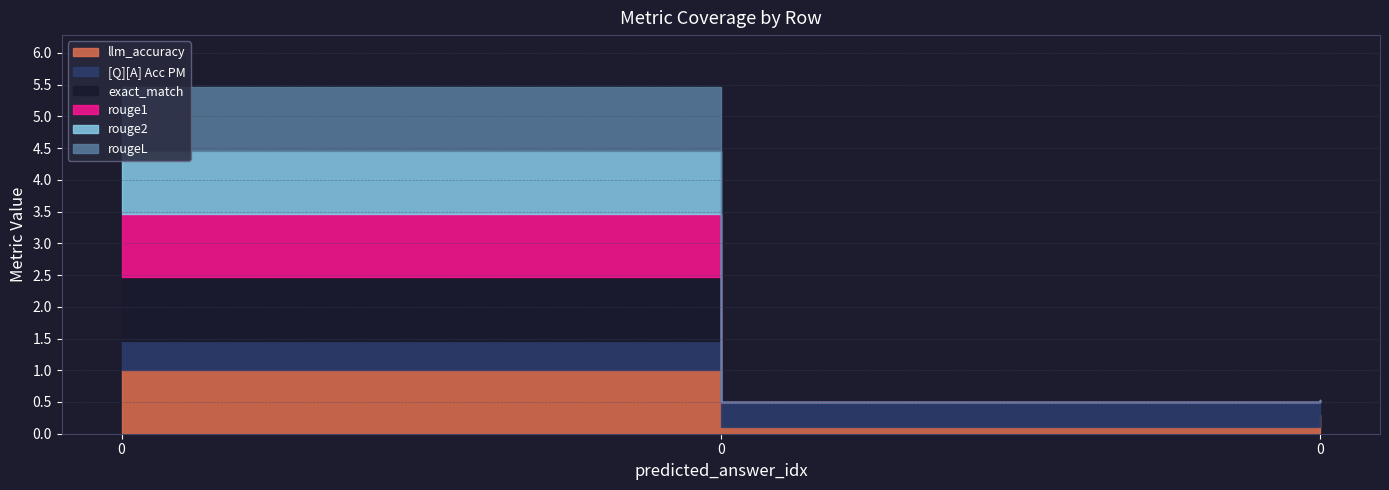

The value of [Q][A] Acc PM at 0 is 0.7. True or false?

False